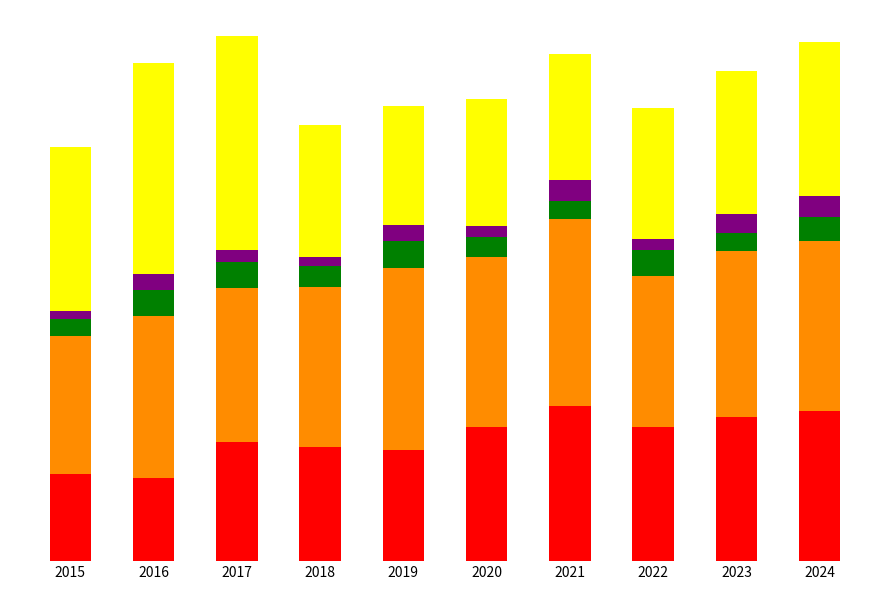

Are the bars horizontal?

No